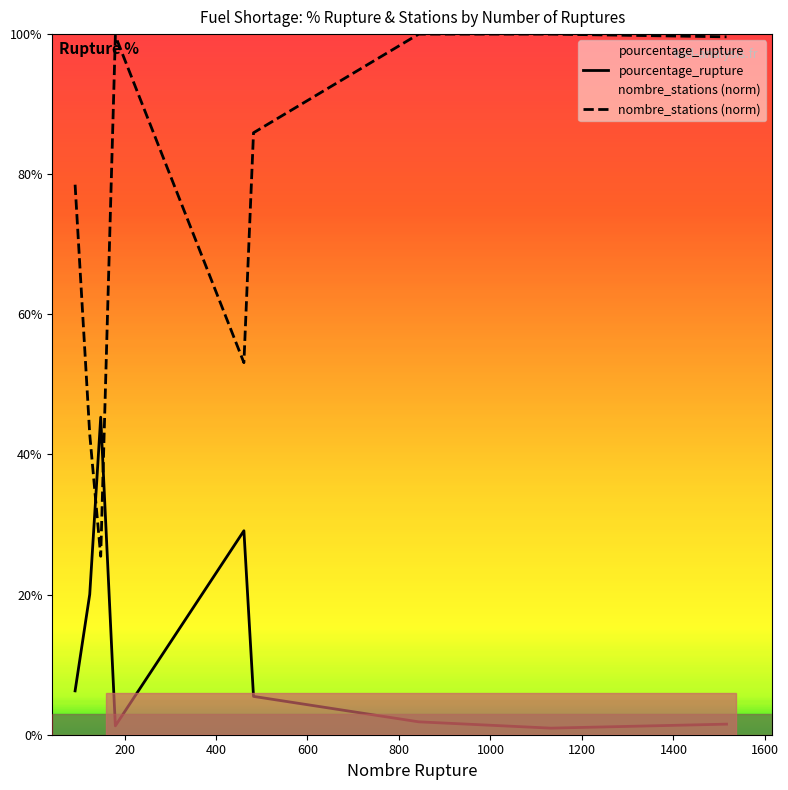

What is the difference between the maximum and minimum values in the pourcentage_rupture series?

44.4